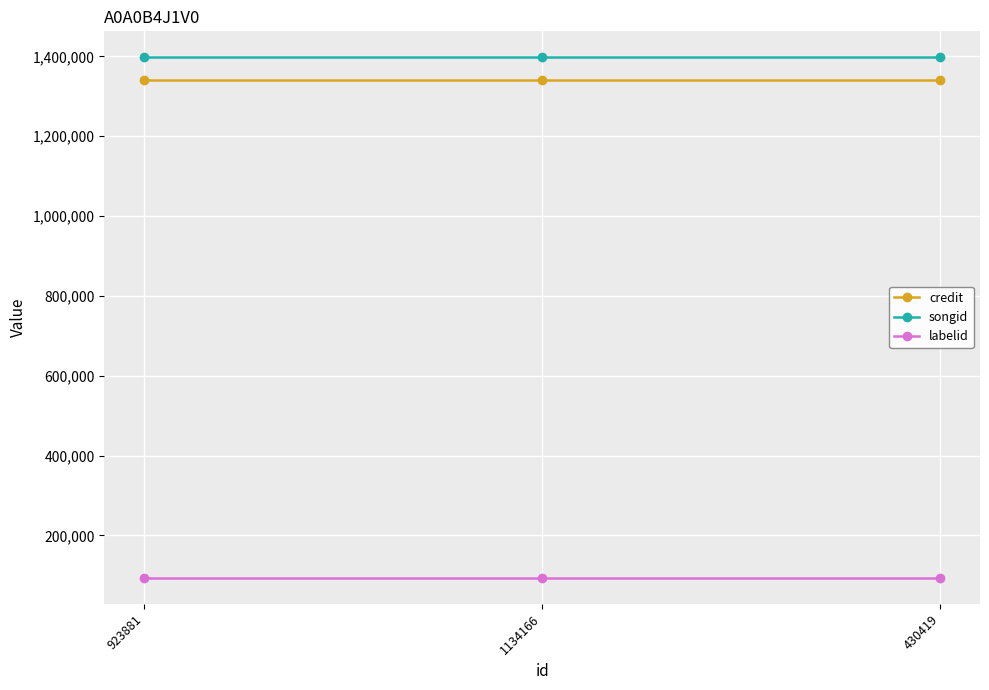

What is the label of the 1st point from the left?

923881